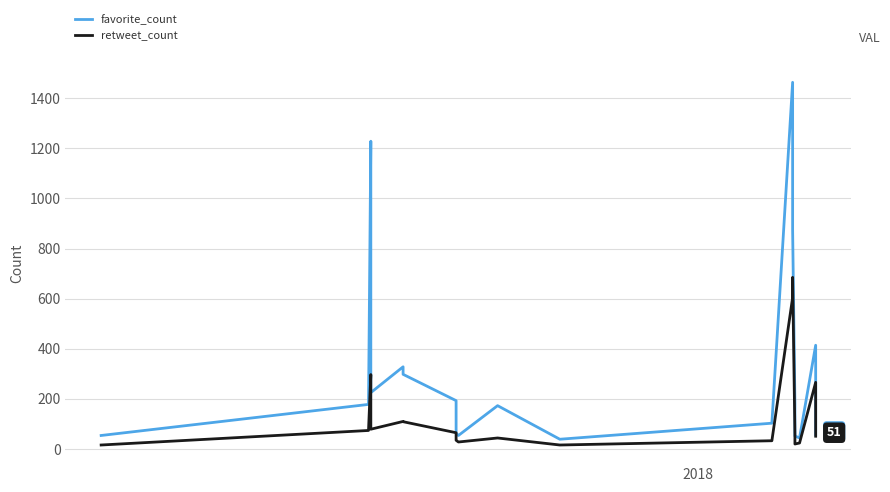

True or false: retweet_count and favorite_count intersect in this chart.

False